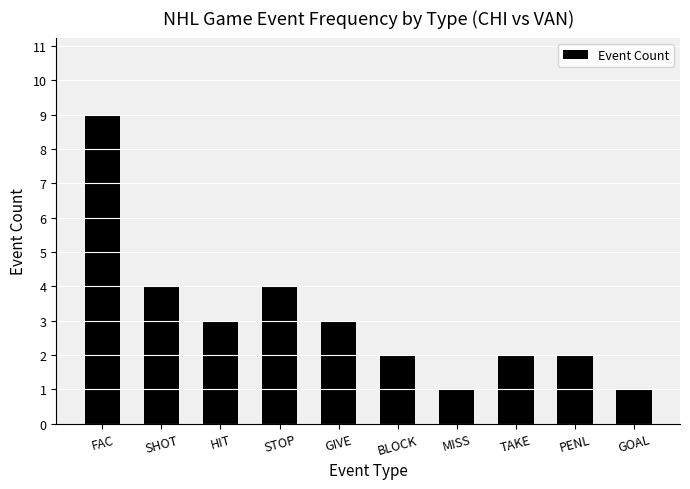

What is the label of the 6th bar from the left?

BLOCK